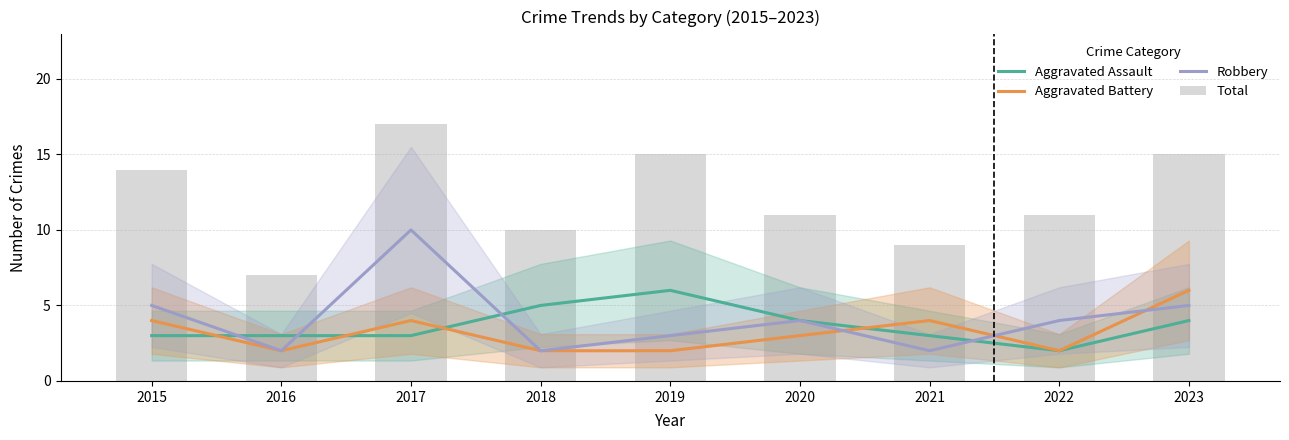

Rank the categories by Aggravated Battery value from highest to lowest.

2023, 2015, 2017, 2021, 2020, 2016, 2018, 2019, 2022